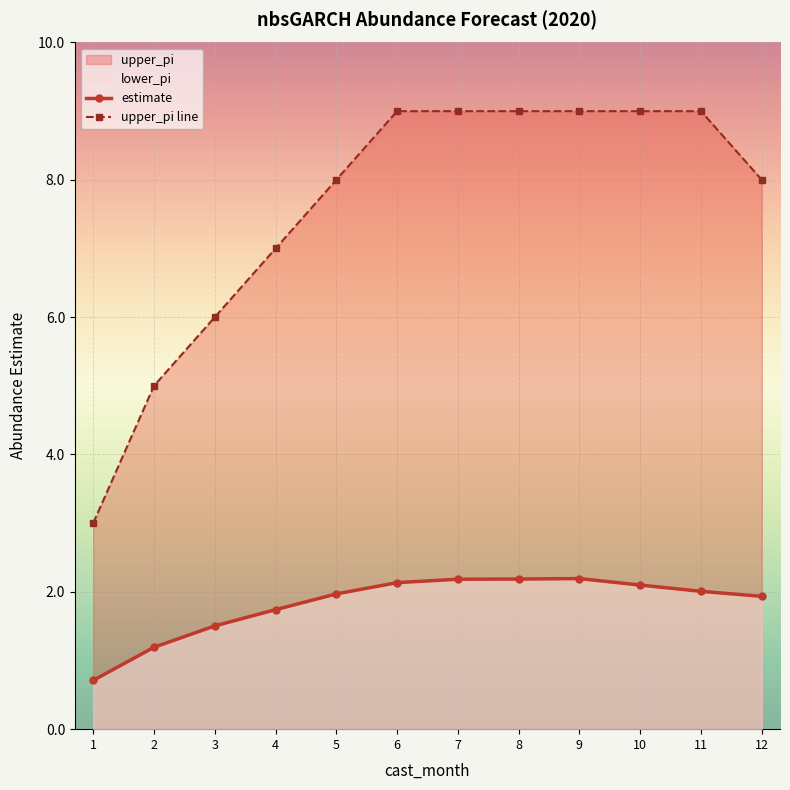

What is the total value across all series at 2?

6.2